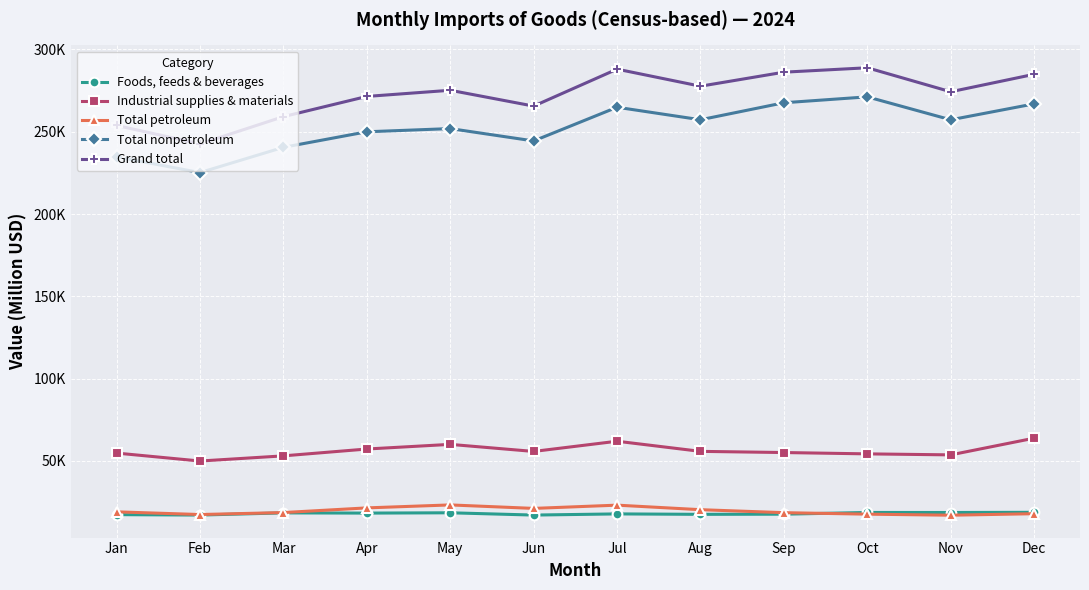

What is the total value across all series at Jan?

579751.3